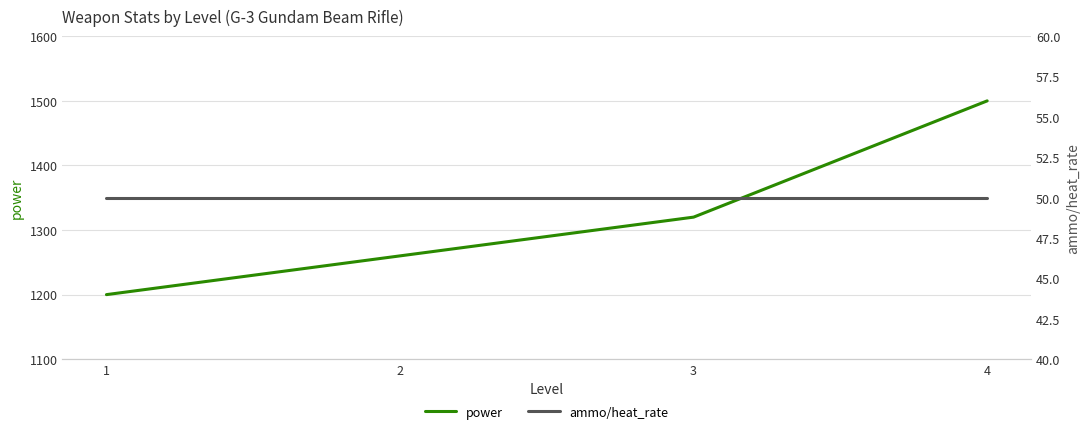

At how many categories does at least one series exceed 1378?

1